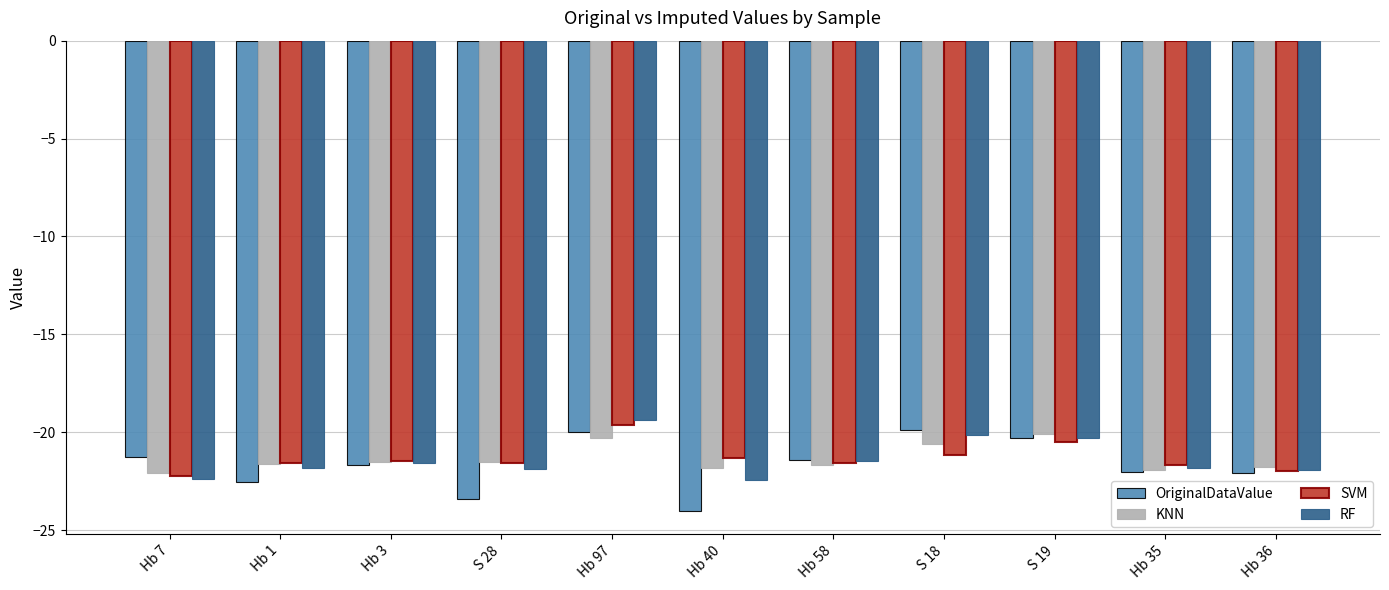

What is the label of the 9th bar from the left?

S 19